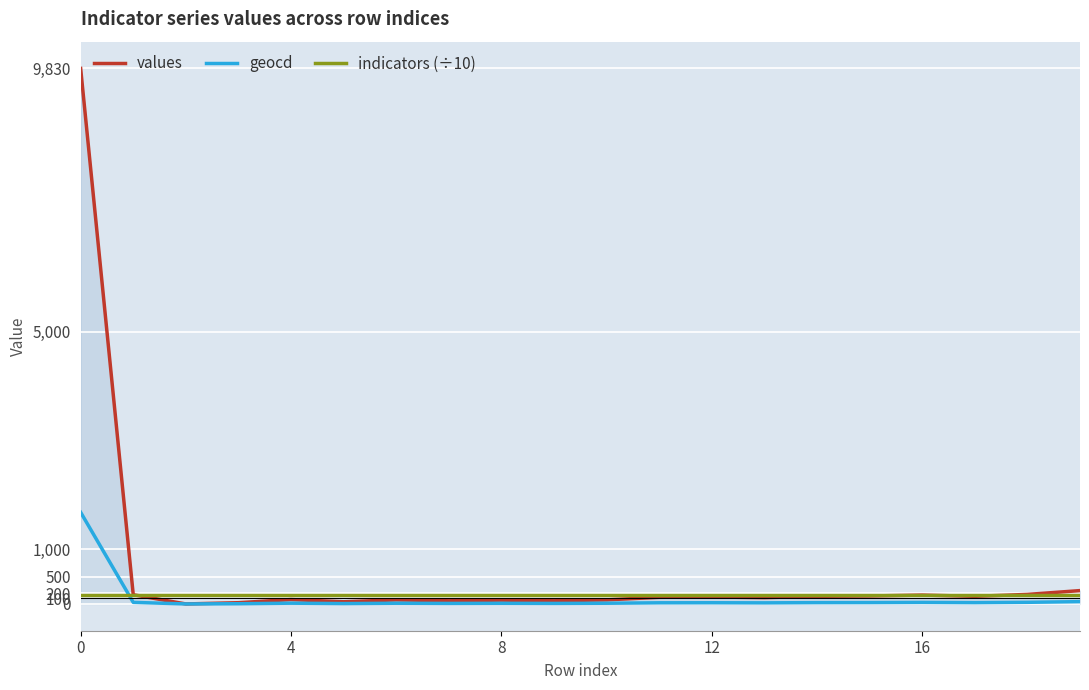

True or false: indicators (÷10) and values intersect in this chart.

True